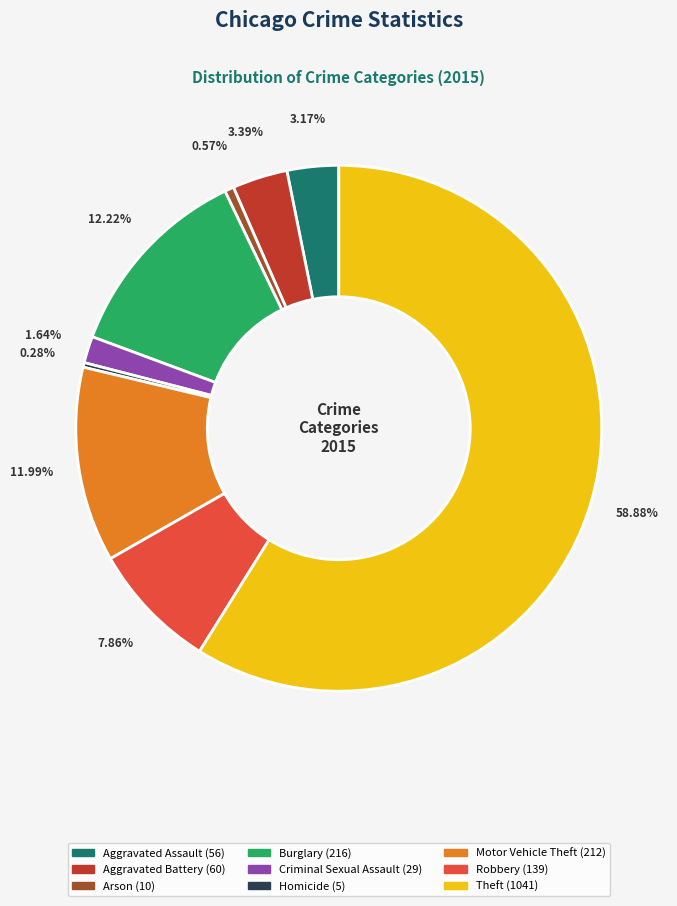

Does Theft account for over 50% of the chart?

Yes